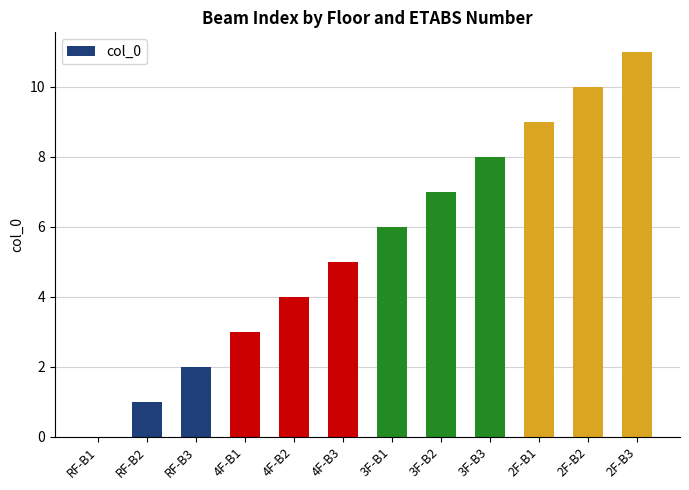

The value at 2F-B2 is 10. True or false?

True